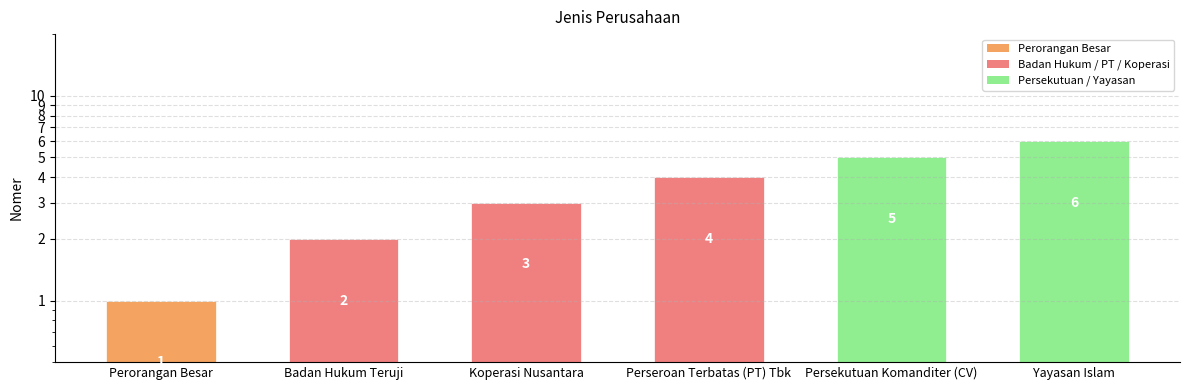

Count the number of data series in this chart.

1